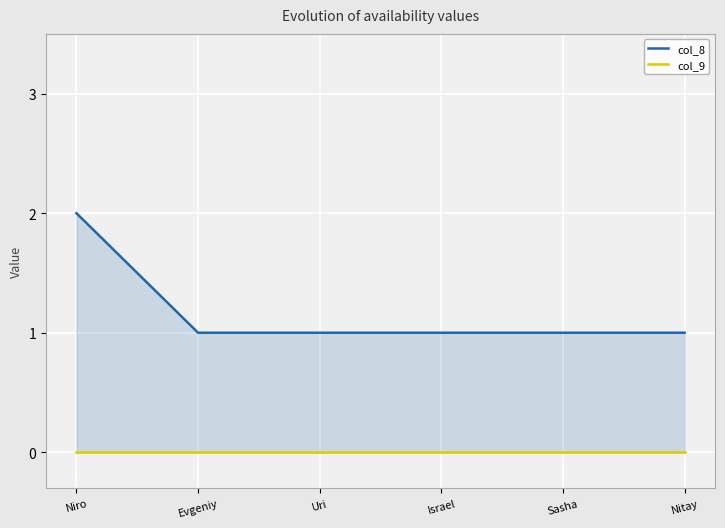

Which series has the widest spread of values?

col_8